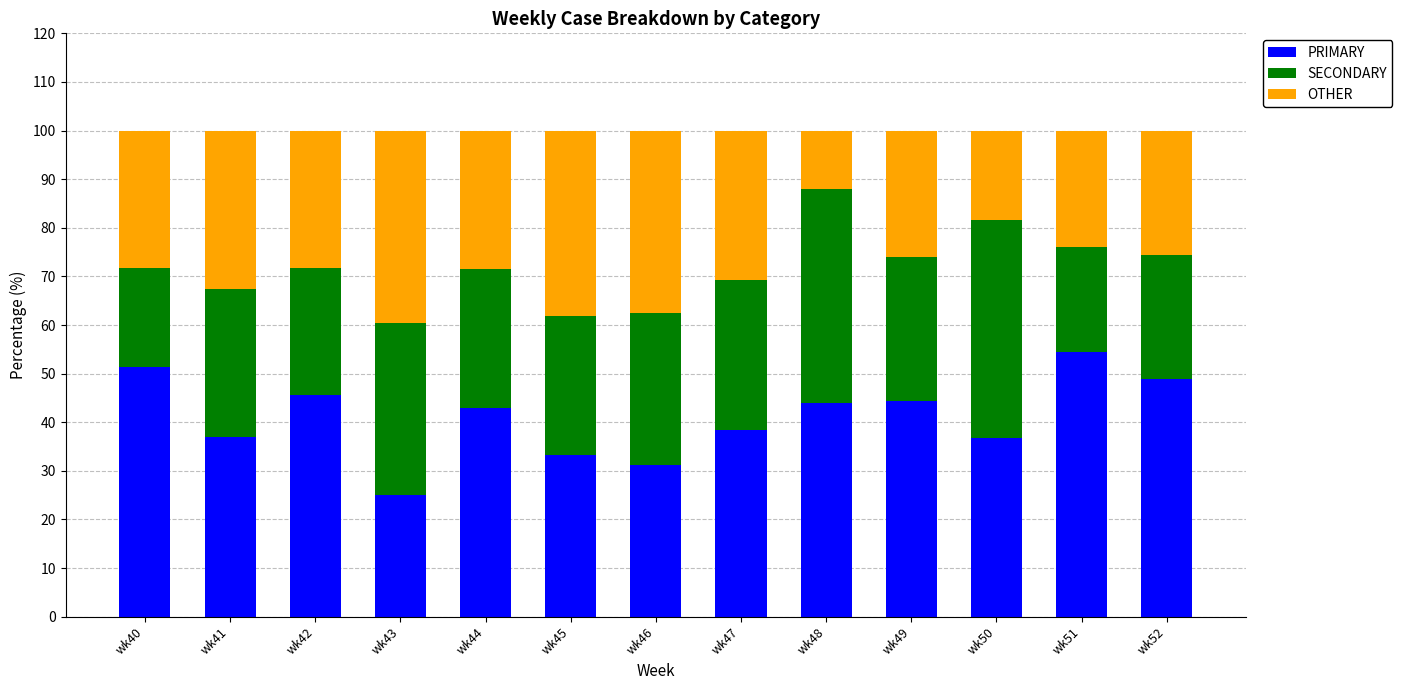

The value of PRIMARY at wk50 is 48.3. True or false?

False